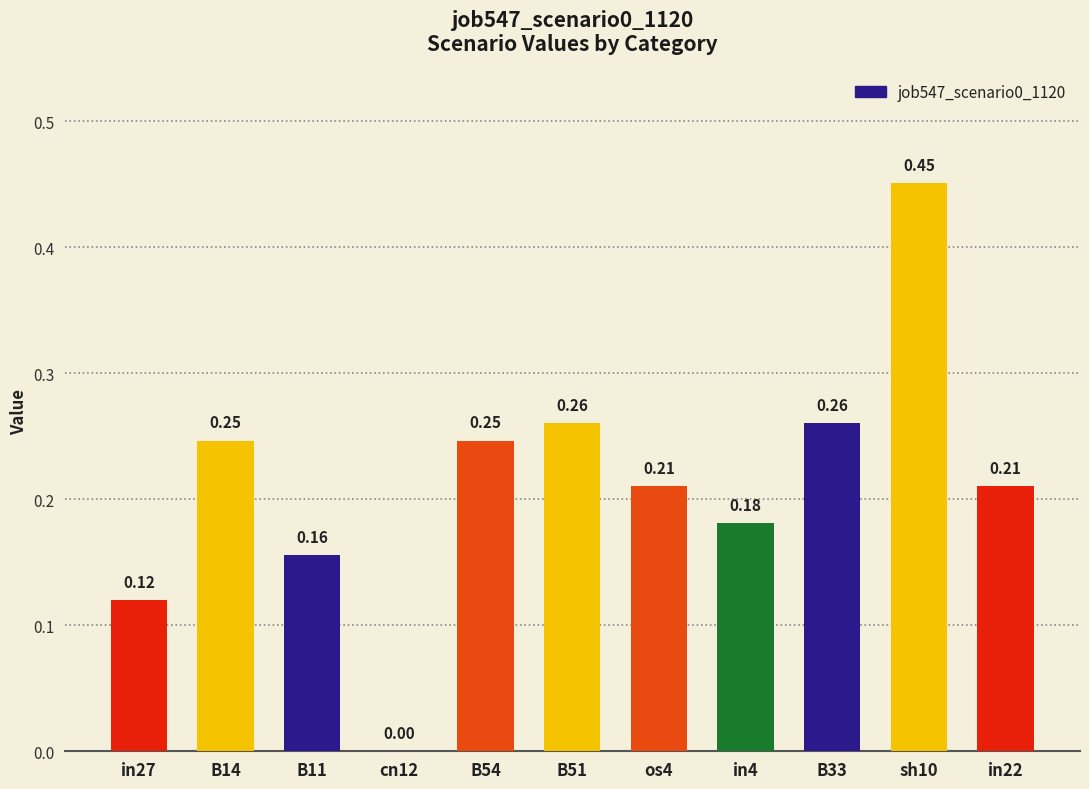

What is the sum of the values at B14 and in4?

0.4